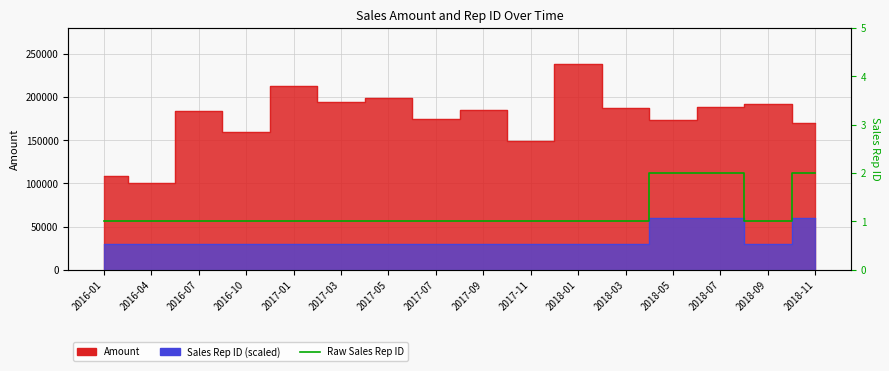

List the labels in order of value, largest first.

2018-05, 2018-07, 2018-11, 2016-01, 2016-04, 2016-07, 2016-10, 2017-01, 2017-03, 2017-05, 2017-07, 2017-09, 2017-11, 2018-01, 2018-03, 2018-09